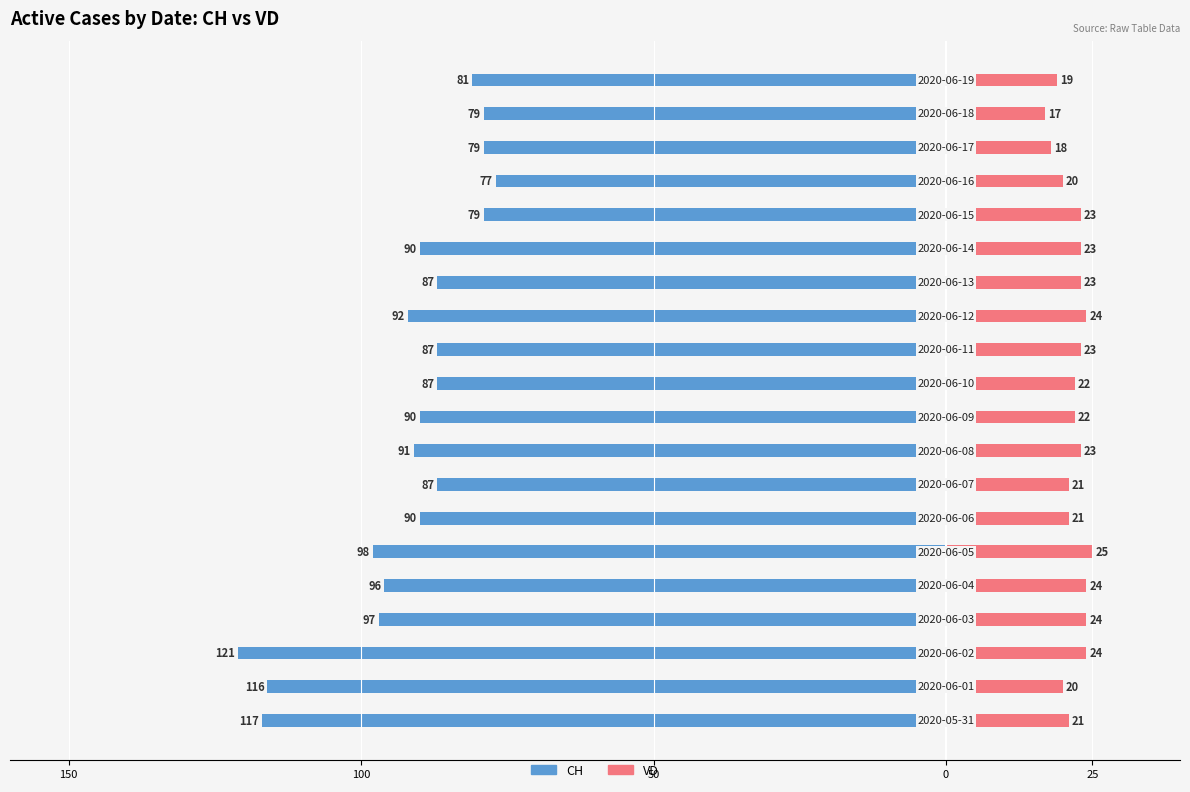

Reading right to left, extract all data points from this chart.

CH: -81	-79	-79	-77	-79	-90	-87	-92	-87	-87	-90	-91	-87	-90	-98	-96	-97	-121	-116	-117
VD: 19	17	18	20	23	23	23	24	23	22	22	23	21	21	25	24	24	24	20	21